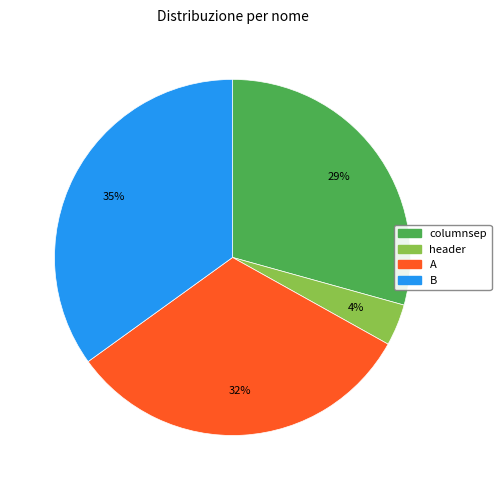

Is columnsep the majority of the pie?

No